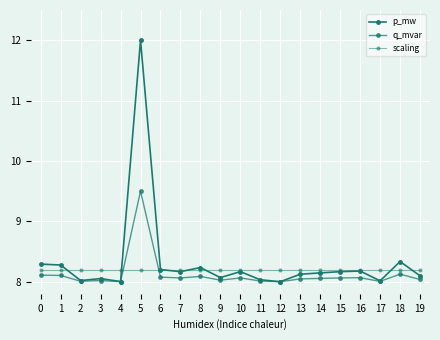

How many distinct data groups are displayed?

3